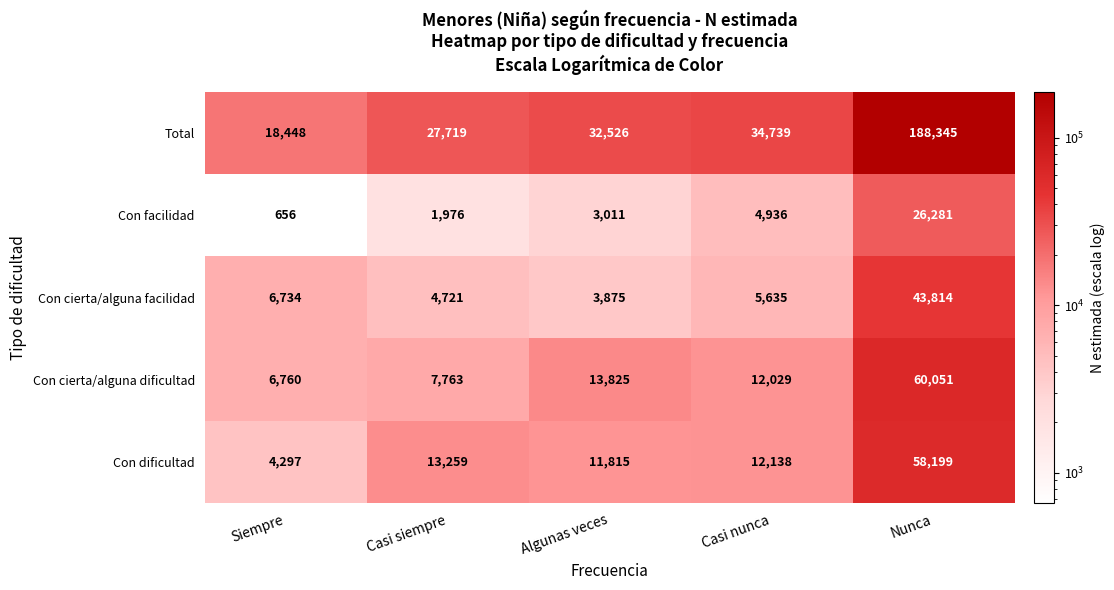

Reading left to right, list all the values displayed in this chart.

Total: 18448	27719	32526	34739	188345
Con facilidad: 656	1976	3011	4936	26281
Con cierta/alguna facilidad: 6734	4721	3875	5635	43814
Con cierta/alguna dificultad: 6760	7763	13825	12029	60051
Con dificultad: 4297	13259	11815	12138	58199